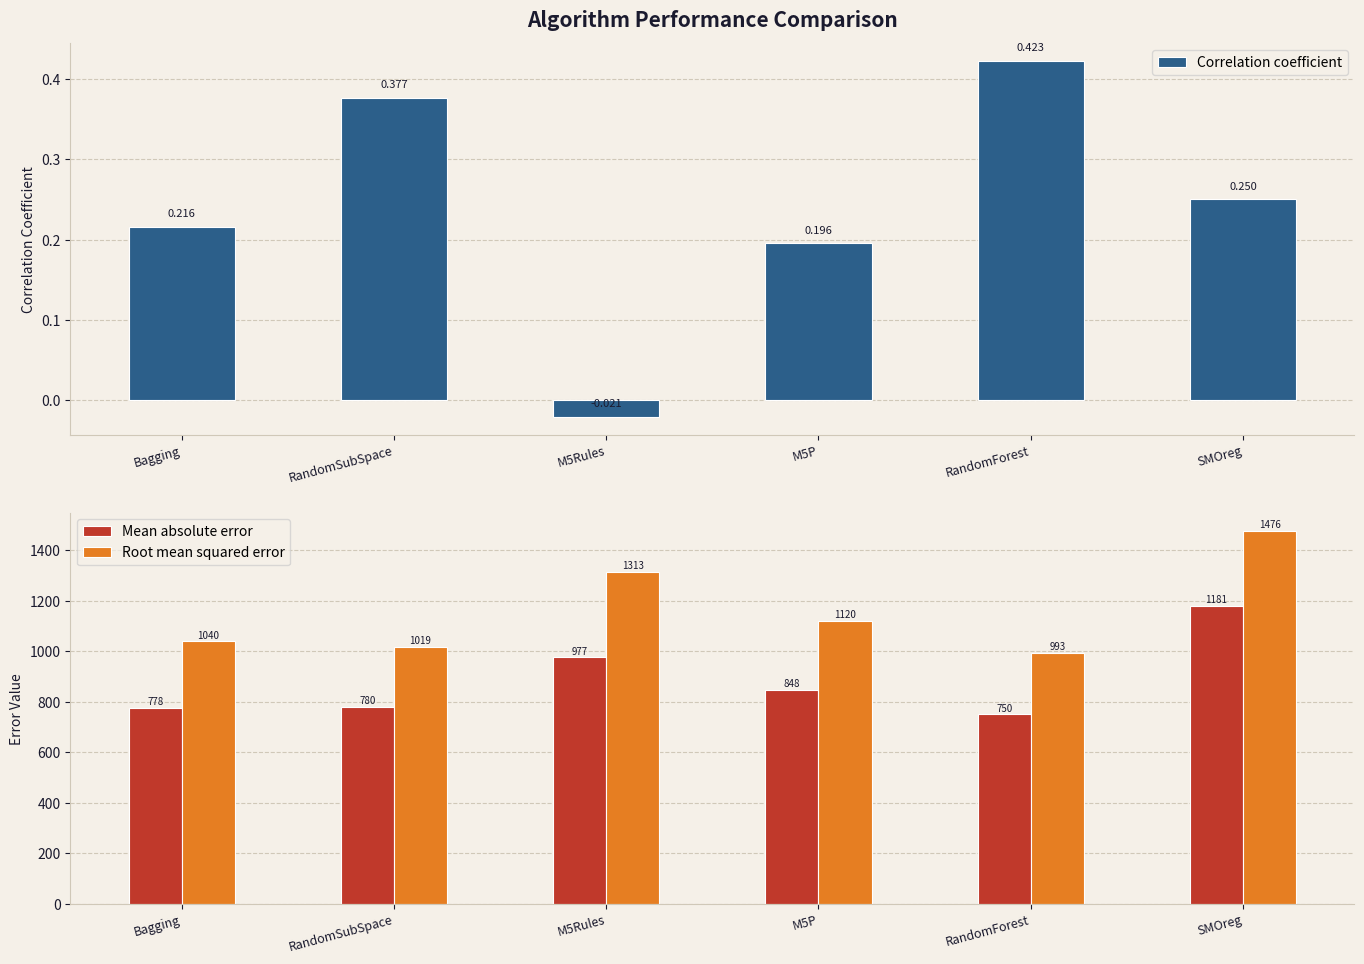

At how many categories does at least one series exceed 285?

6